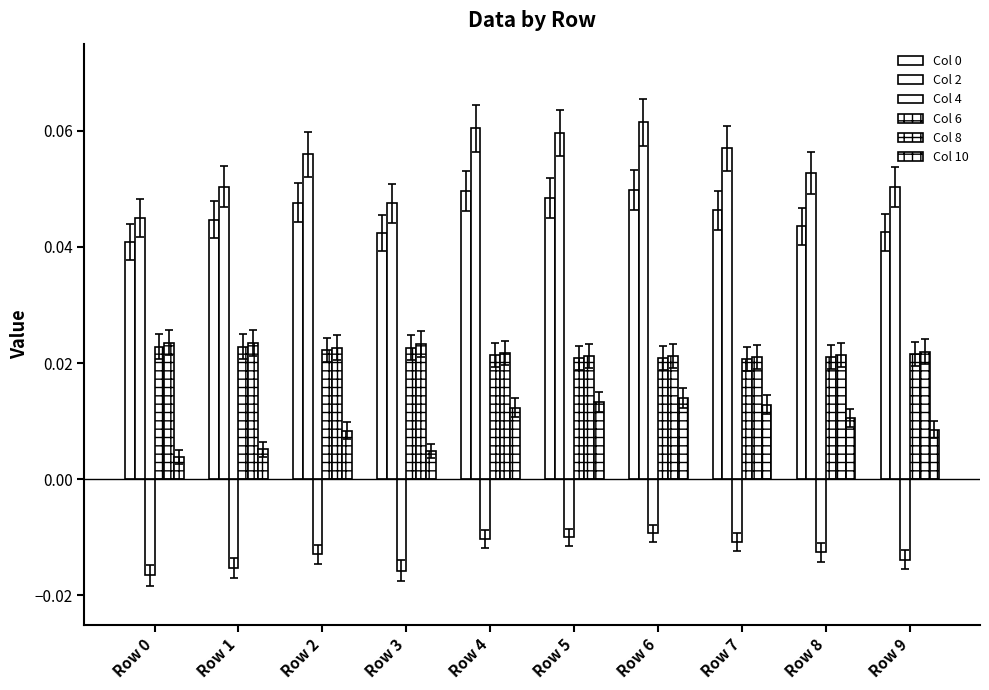

Where is Col 6 nearest to the value 0?

Row 7